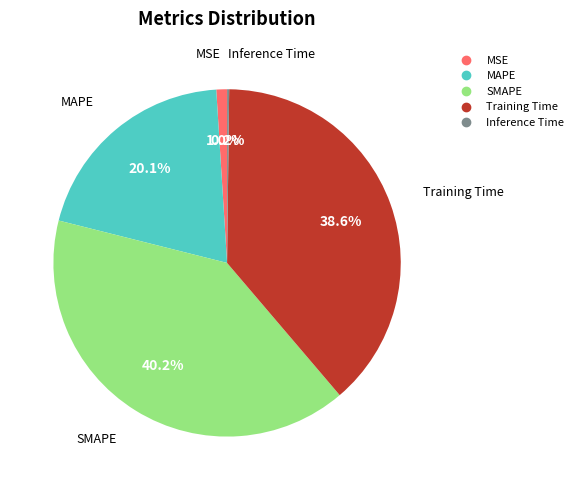

Is there a majority slice in this chart?

No